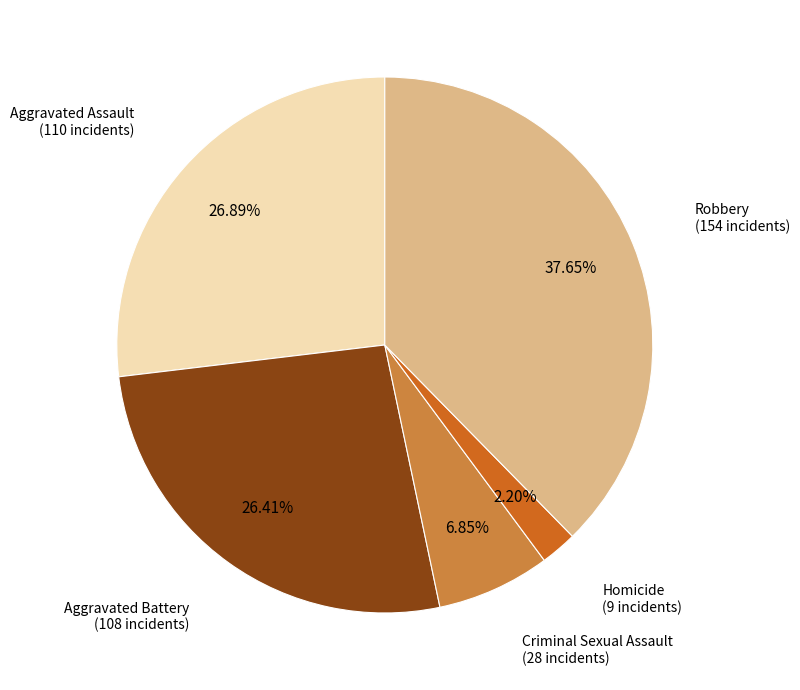

Does any single category account for the majority?

No